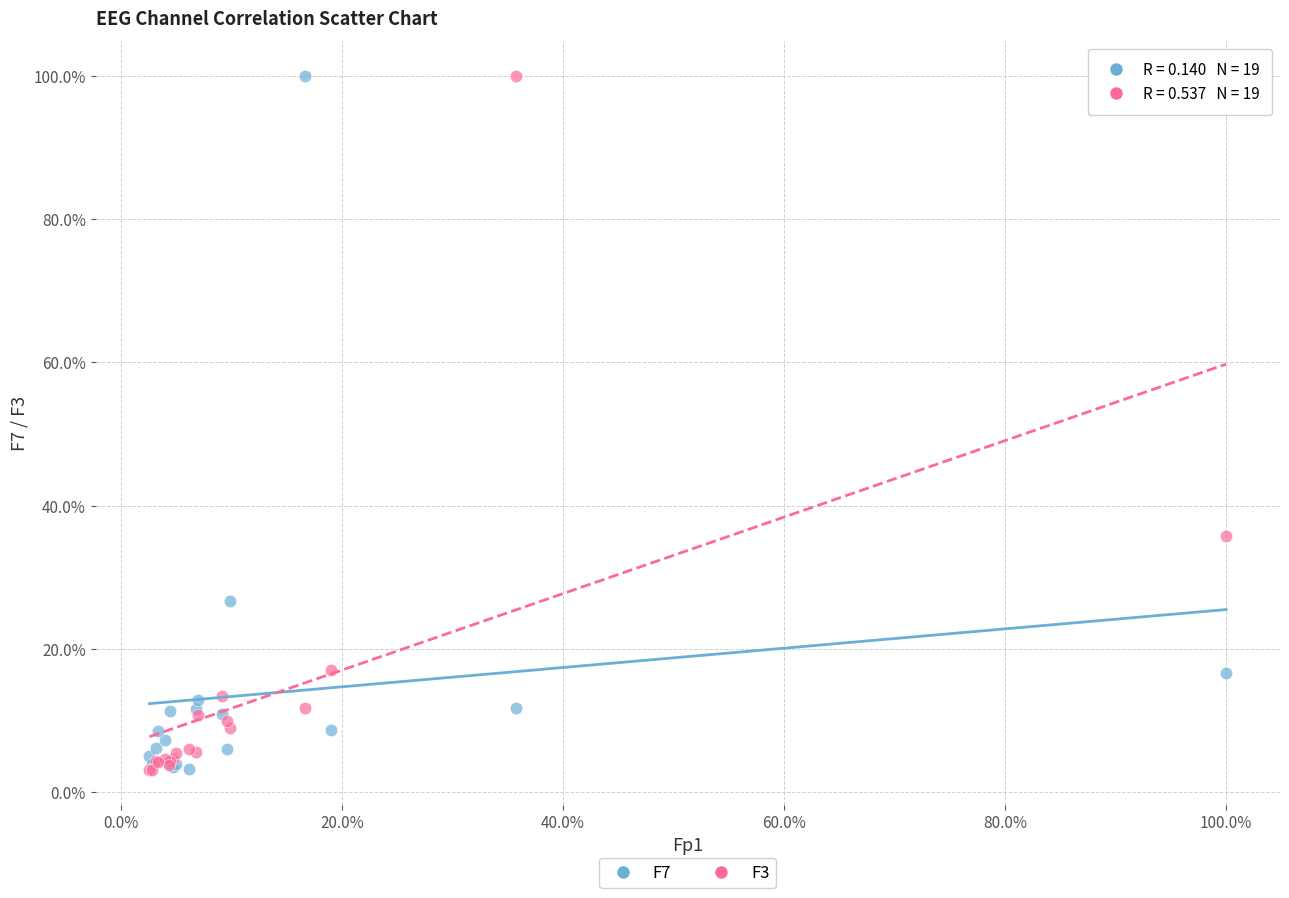

What are all the series names shown in the legend?

F7, F3